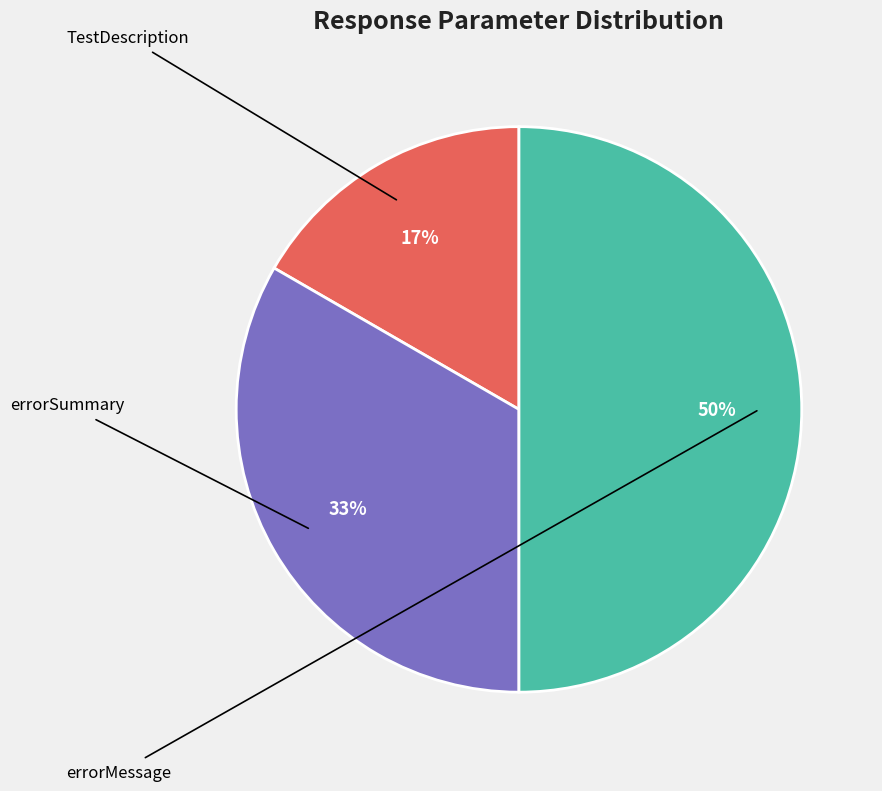

To the nearest percent, what is the average slice percentage?

33%